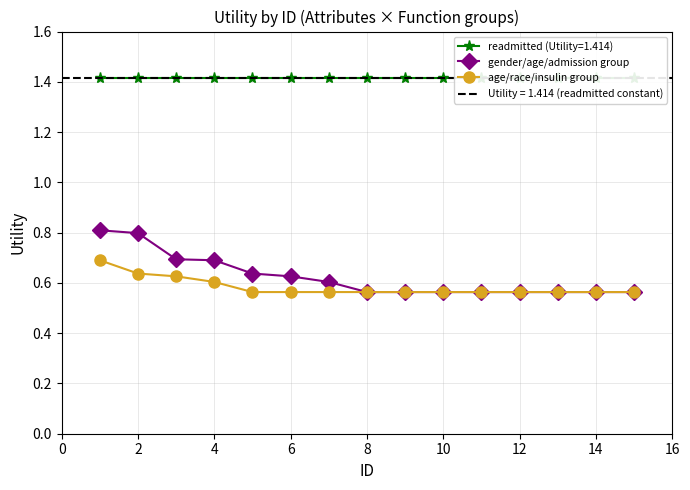

How many age/race/insulin group values are between 0 and 1?

15